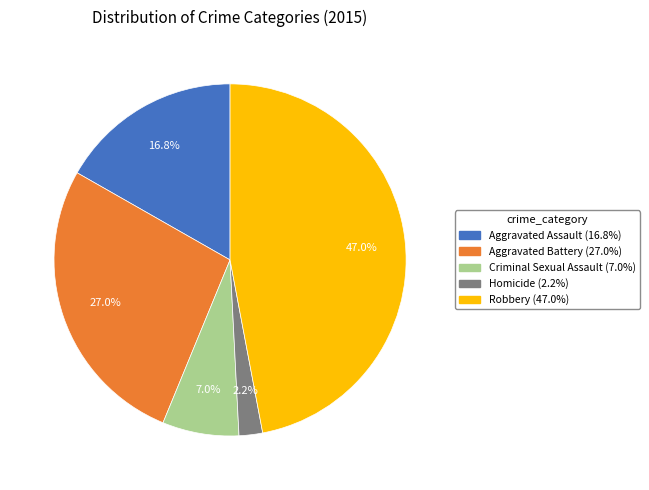

To the nearest percent, what is the average slice percentage?

20%